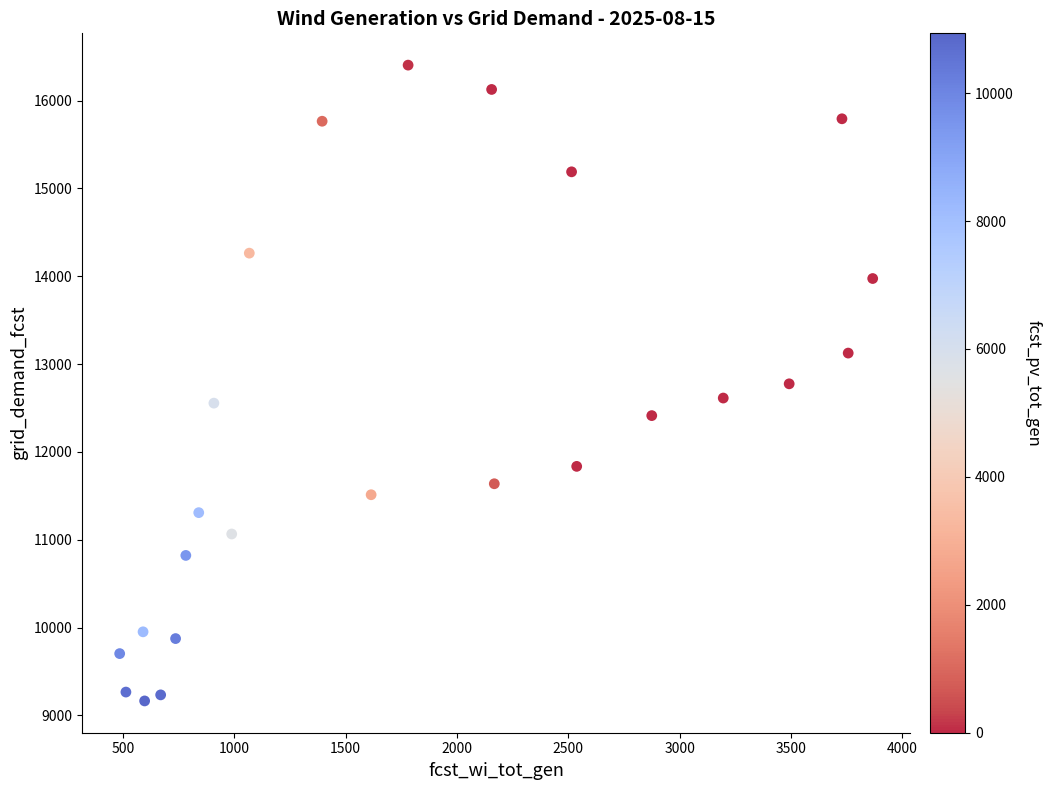

What is the range of Y values (max minus min)?

7240